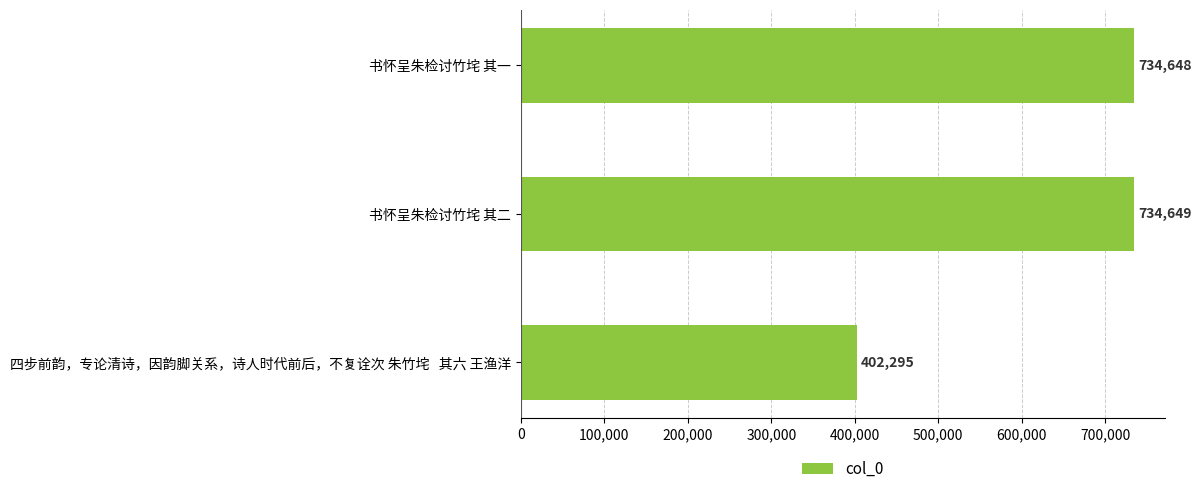

What is the change in value from 四步前韵，专论清诗，因韵脚关系，诗人时代前后，不复诠次 朱竹垞   其六 王渔洋 to 书怀呈朱检讨竹垞 其一?

+332353